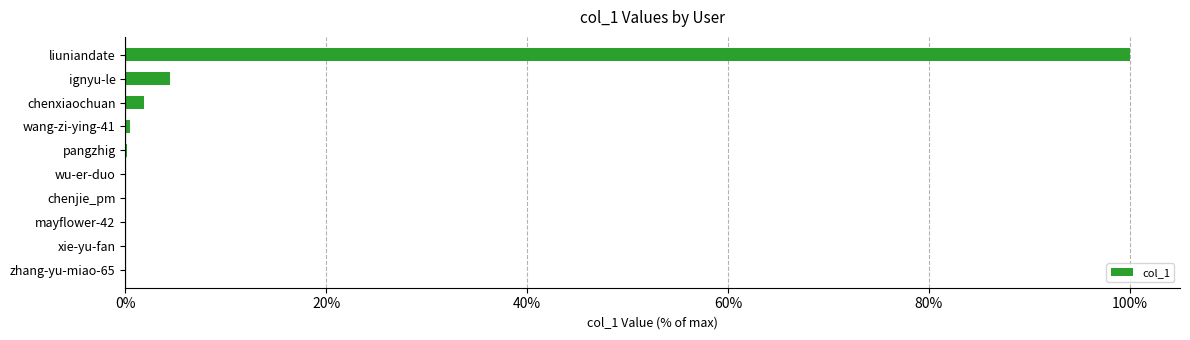

The value at xie-yu-fan is 0.0. True or false?

True